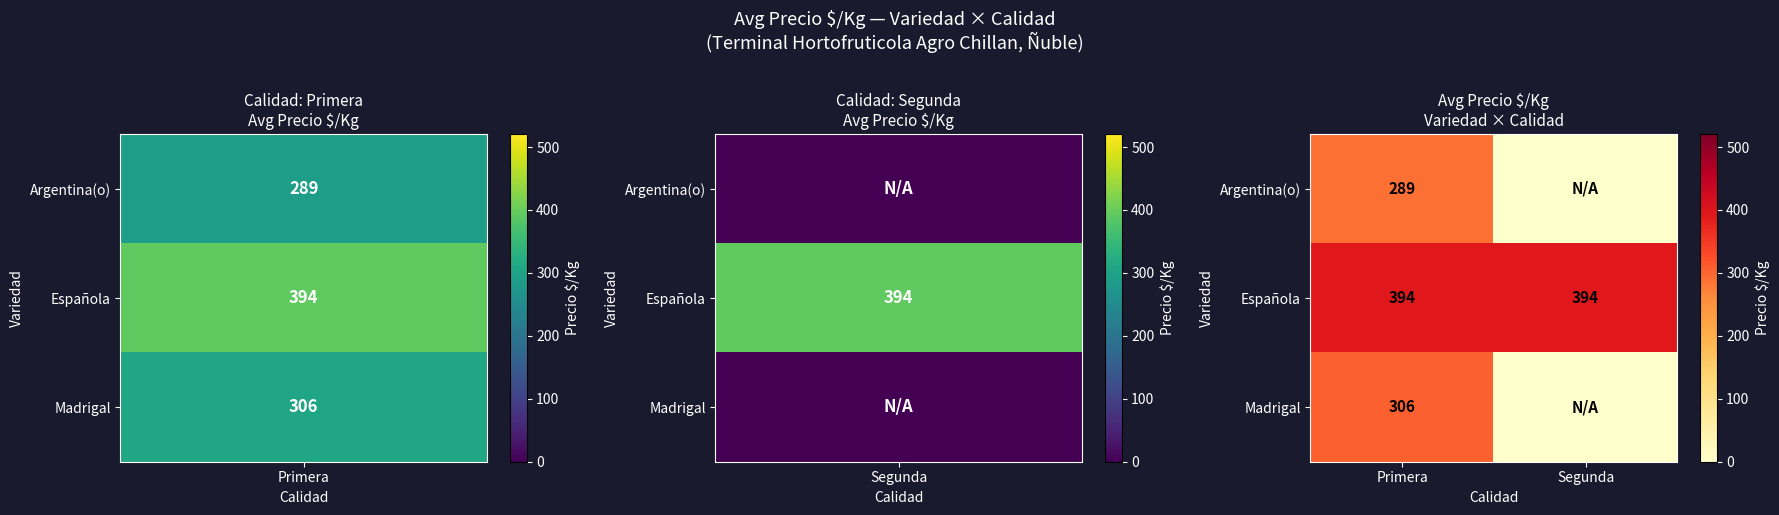

What is the total value across all series at Primera?

989